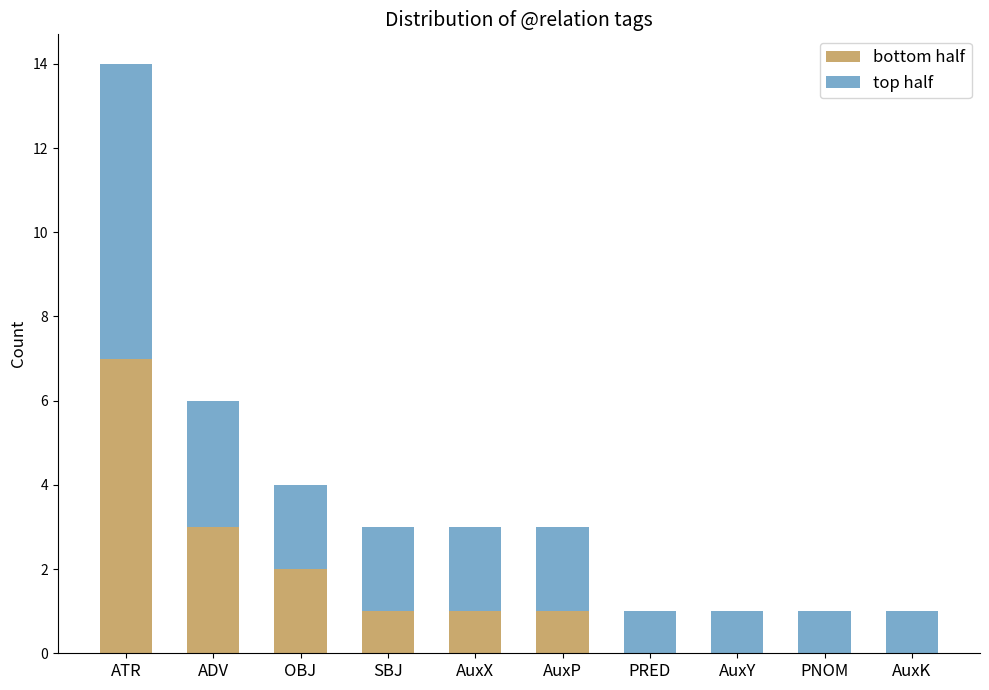

The value of bottom half at PRED is 0. True or false?

True